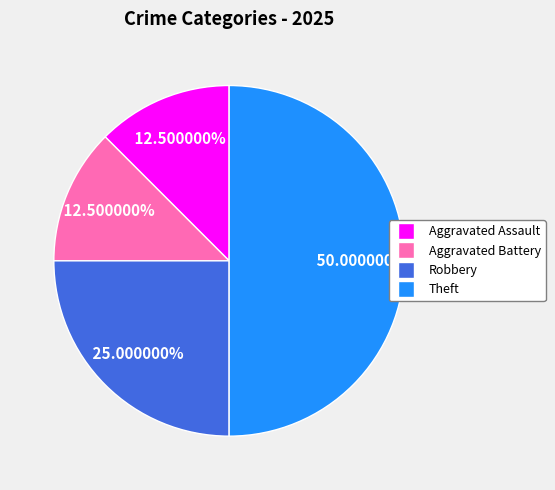

How many slices are in this pie chart?

4